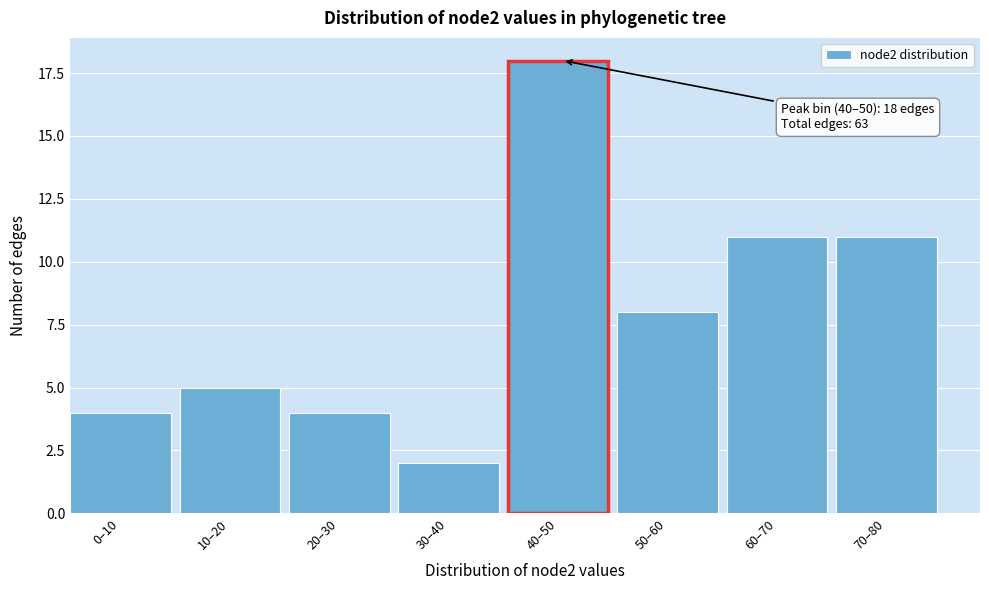

Reading left to right, extract all data points from this chart.

0–10=4	10–20=5	20–30=4	30–40=2	40–50=18	50–60=8	60–70=11	70–80=11